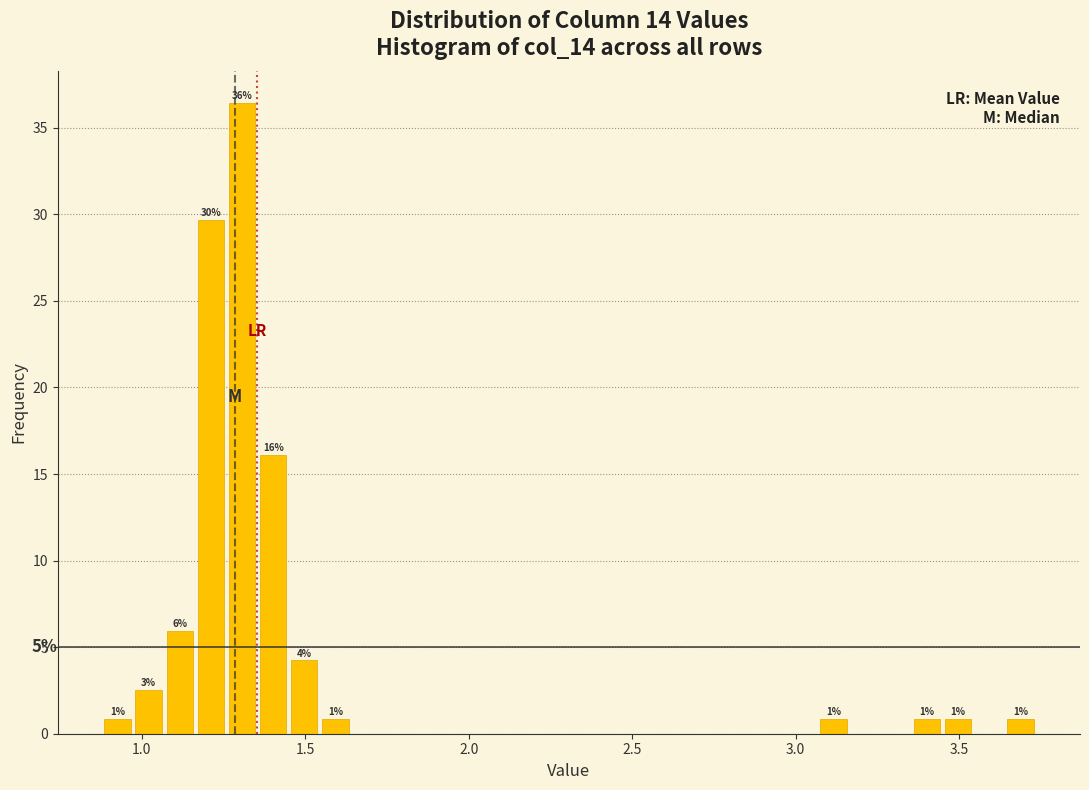

Around what value on the x-axis is the tallest bar? Give the approximate position of its centre, as read against the axis.

1.30